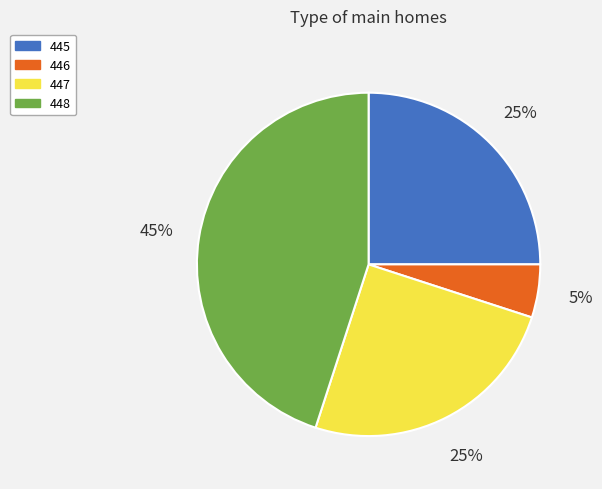

Is the sum of 448 and 445 greater than half?

Yes